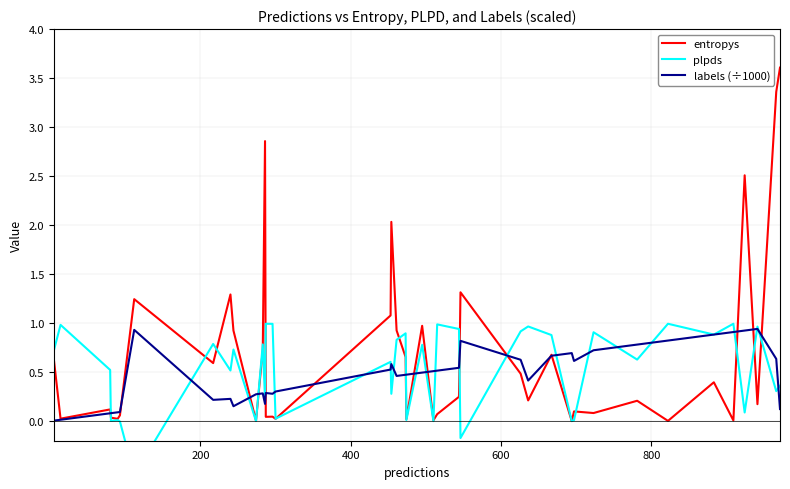

Does the chart have visible grid lines?

Yes